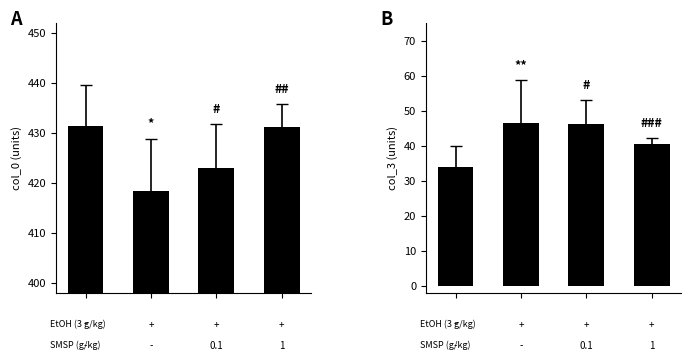

Reading right to left, extract all data points from this chart.

A: 3=431.2	2=423.0	1=418.4	0=431.4
B: 3=40.5	2=46.2	1=46.6	0=34.0